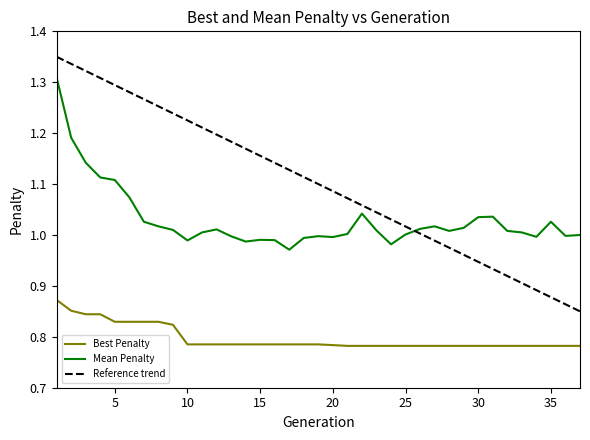

Reading right to left, extract all data points from this chart.

Best Penalty: 0.8	0.8	0.8	0.8	0.8	0.8	0.8	0.8	0.8	0.8	0.8	0.8	0.8	0.8	0.8	0.8	0.8	0.8	0.8	0.8	0.8	0.8	0.8	0.8	0.8	0.8	0.8	0.8	0.8	0.8	0.8	0.8	0.8	0.8	0.8	0.9	0.9
Mean Penalty: 1.0	1.0	1.0	1.0	1.0	1.0	1.0	1.0	1.0	1.0	1.0	1.0	1.0	1.0	1.0	1.0	1.0	1.0	1.0	1.0	1.0	1.0	1.0	1.0	1.0	1.0	1.0	1.0	1.0	1.0	1.0	1.1	1.1	1.1	1.1	1.2	1.3